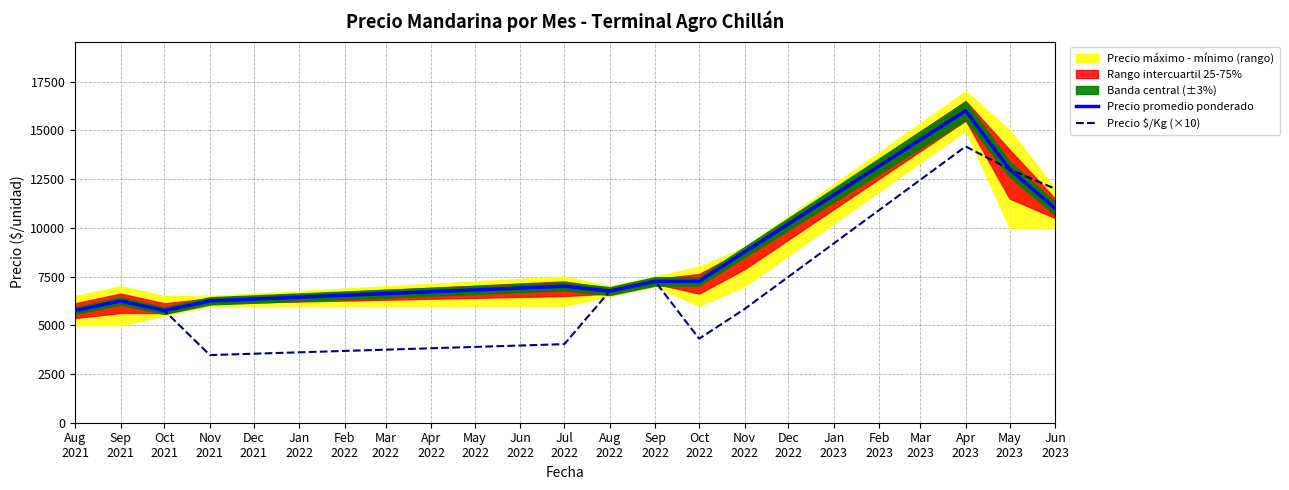

What is the maximum value for Precio promedio ponderado?

16000